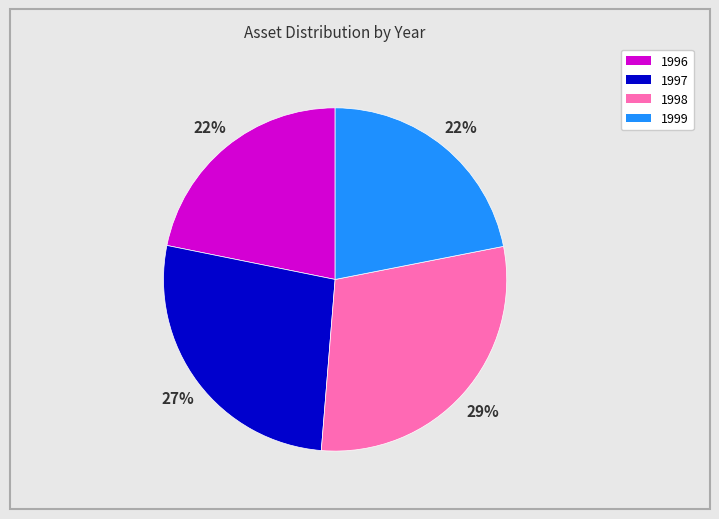

Combined, do 1998 and 1999 account for over 50%?

Yes